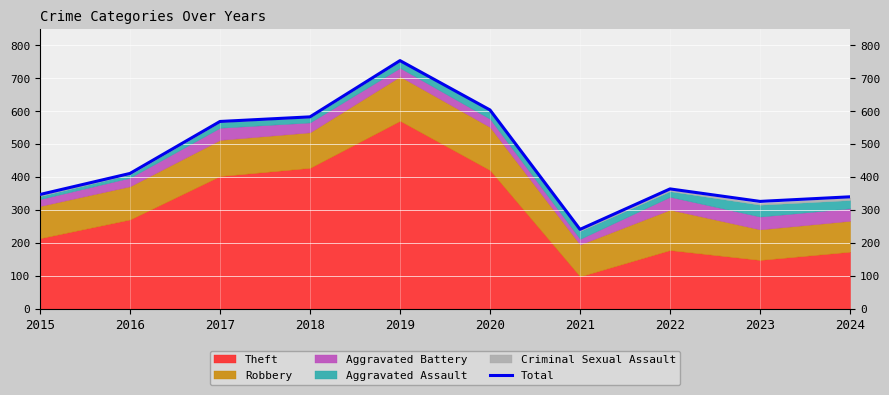

Which label corresponds to the largest value in the chart?

2019